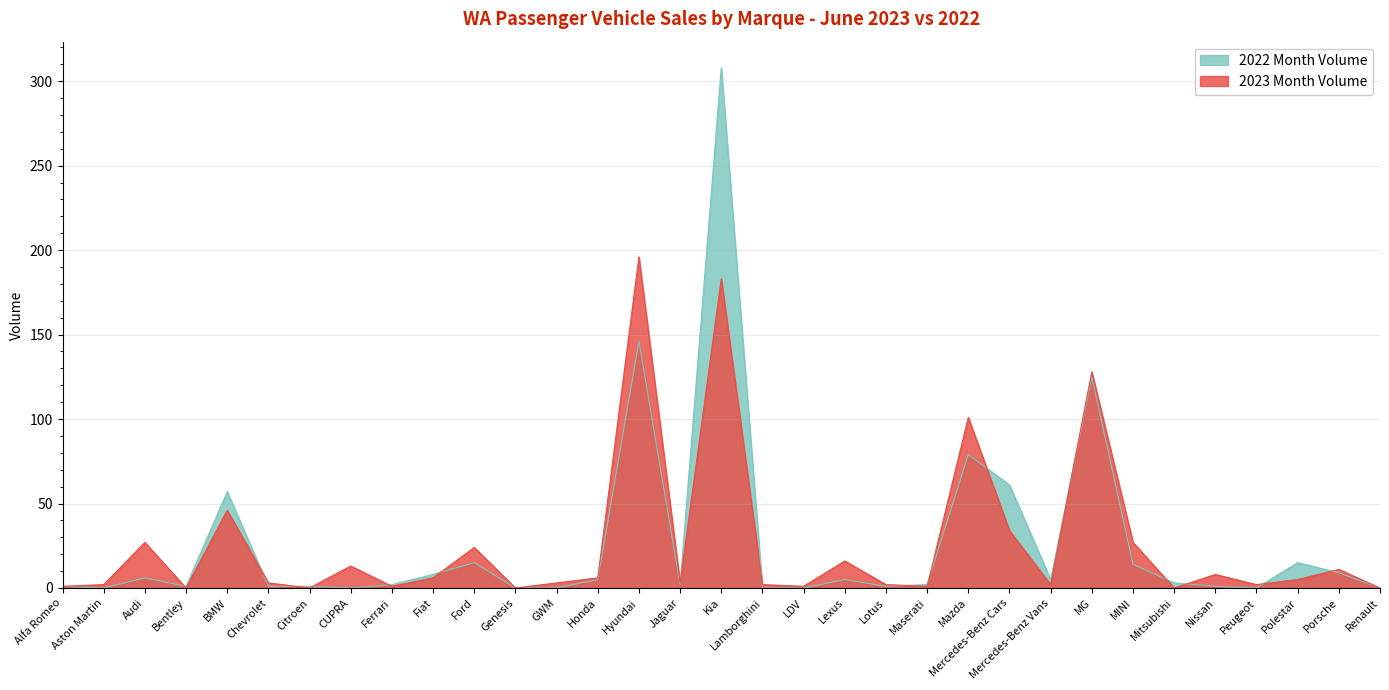

How many values in the 2022 Month Volume series are below 2?

14